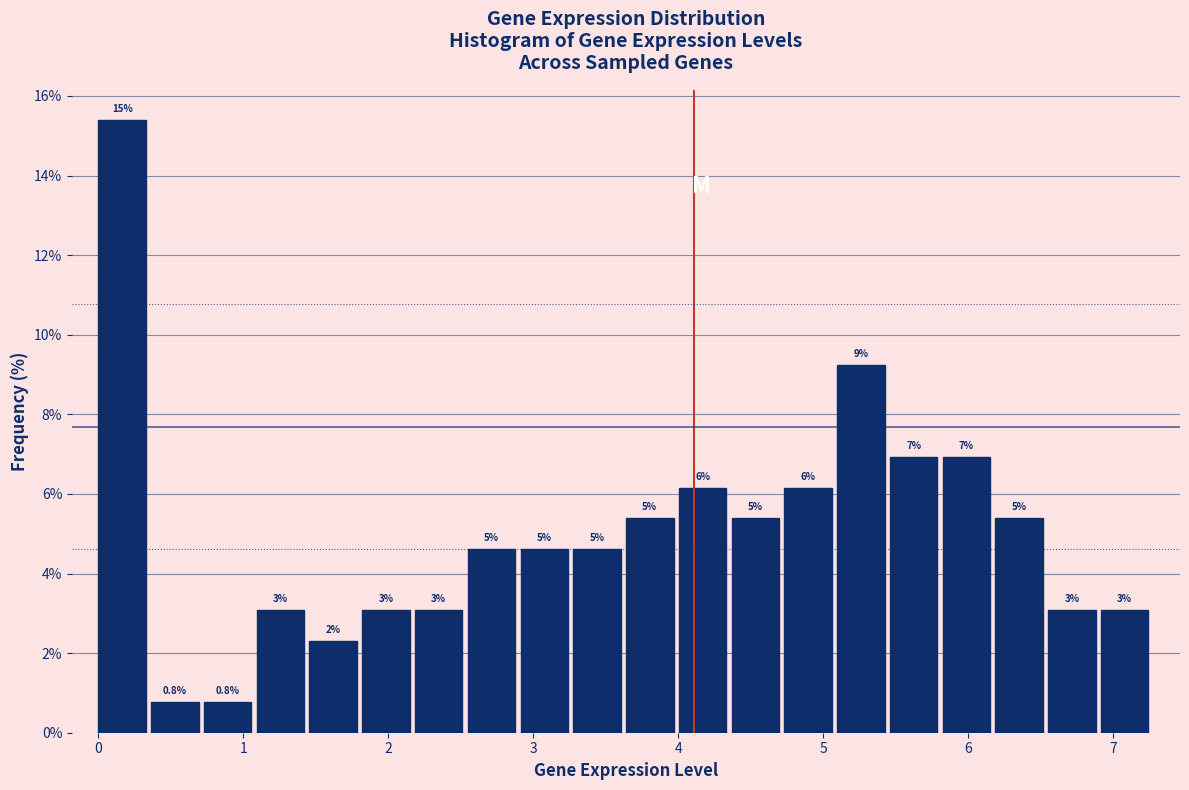

Read against the x-axis, roughly where is the centre of the tallest bar?

0.2